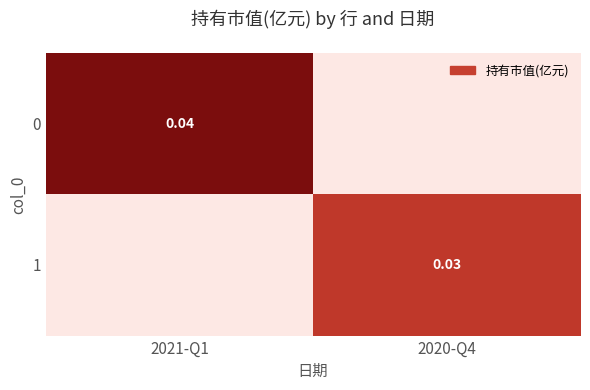

Count the number of data series in this chart.

2